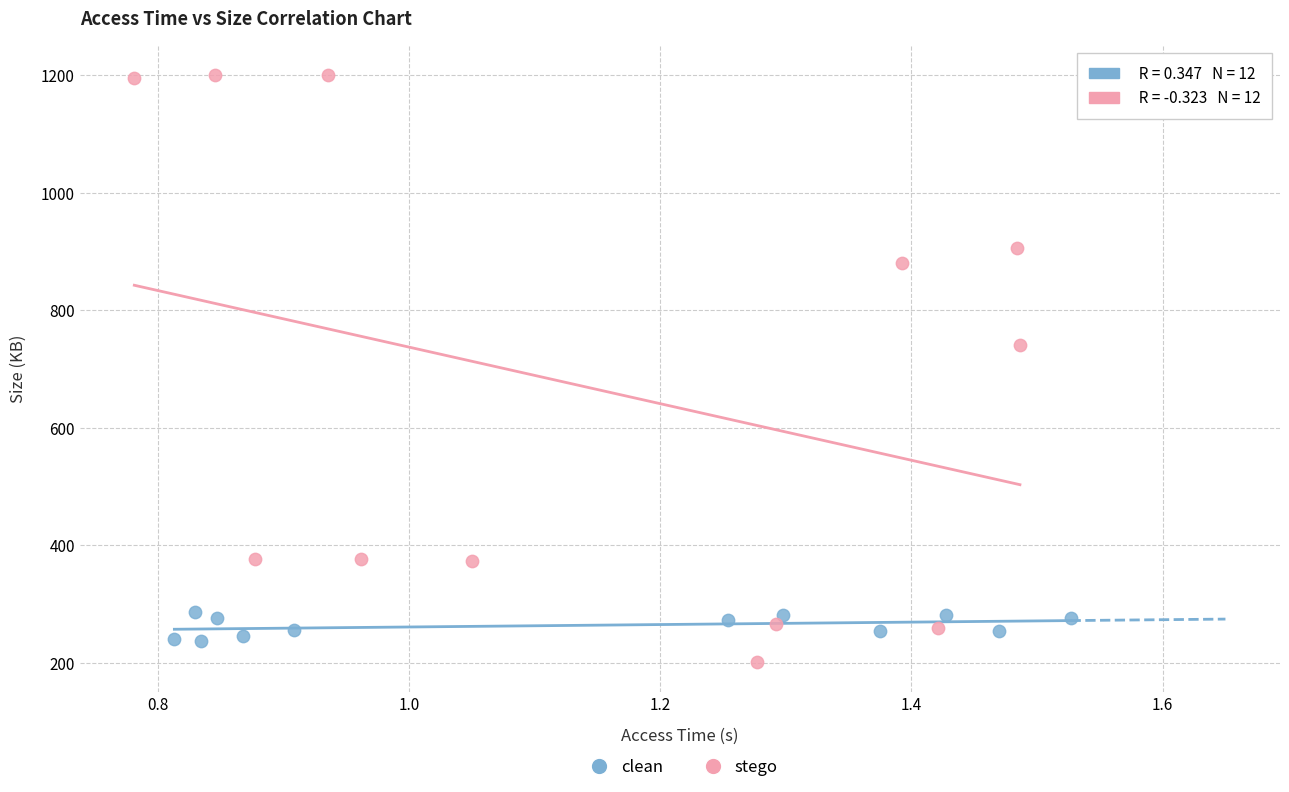

Which series reaches the maximum Y coordinate?

stego